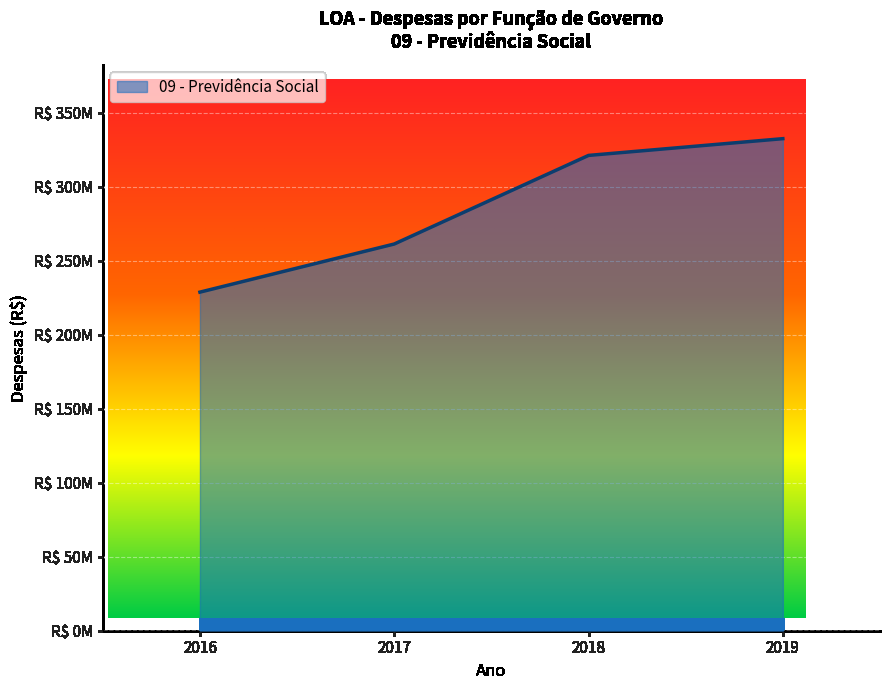

What is the difference between the maximum and second lowest values?

71165746